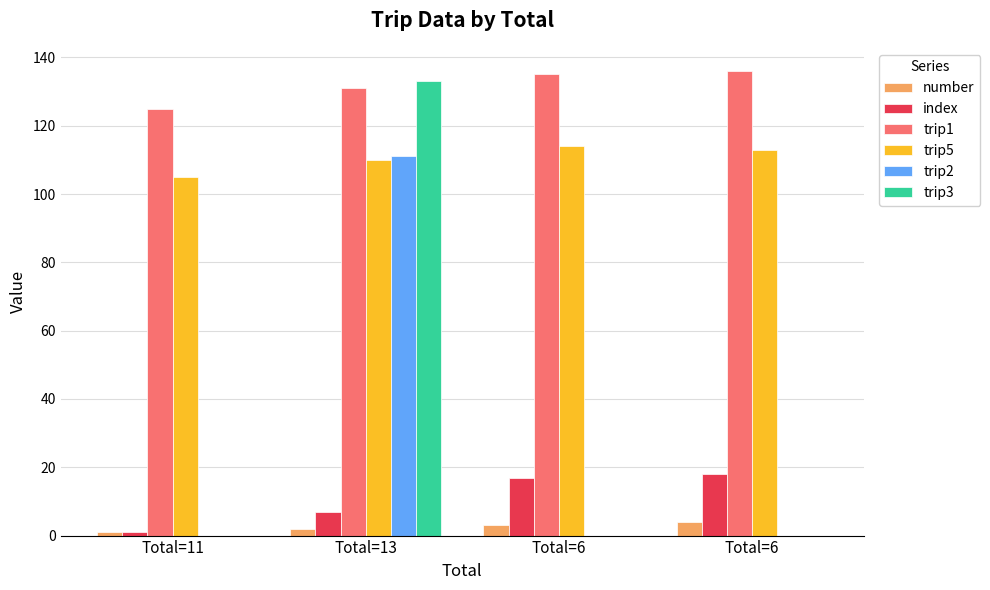

What is the difference between the second highest and second lowest values in the trip1 series?

4